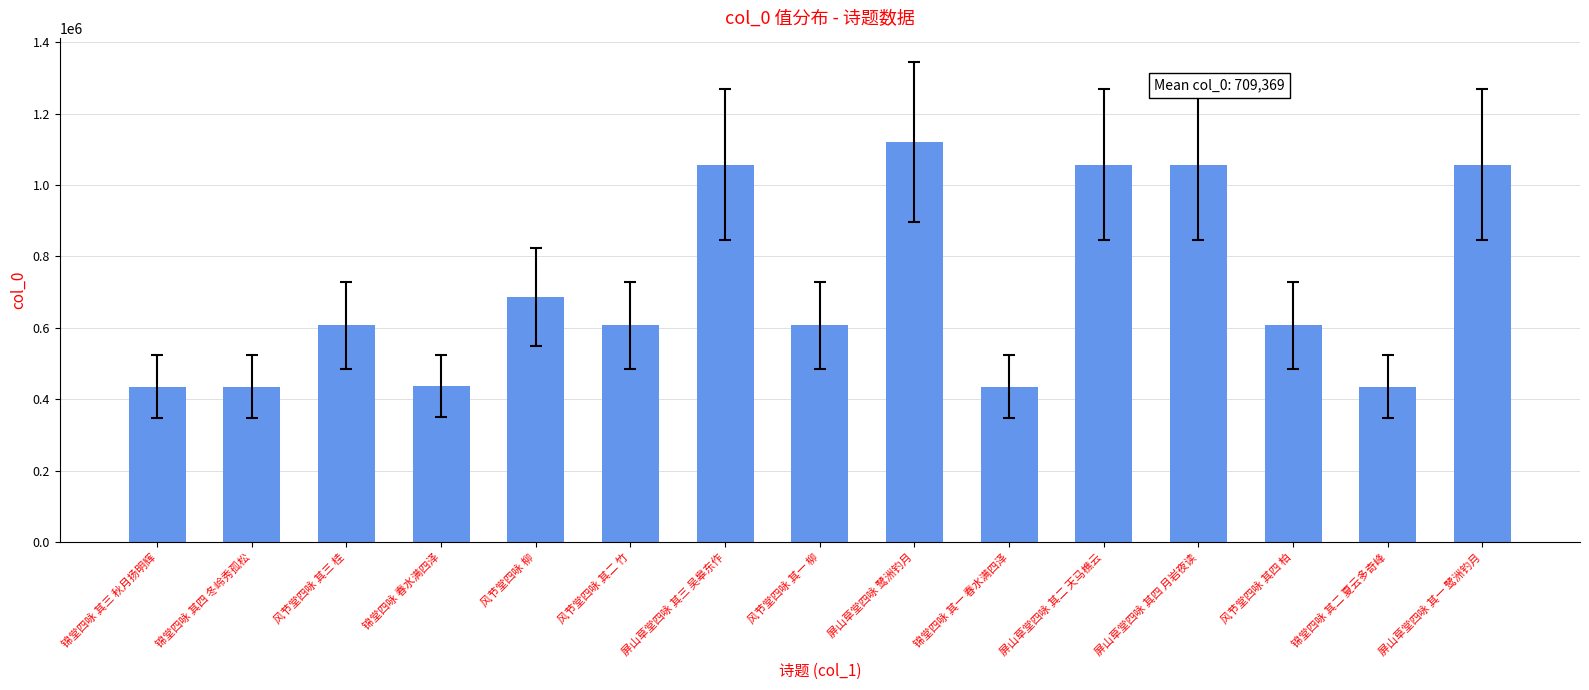

The chart shows a value of 868184 at 风节堂四咏 其三 桂. True or false?

False